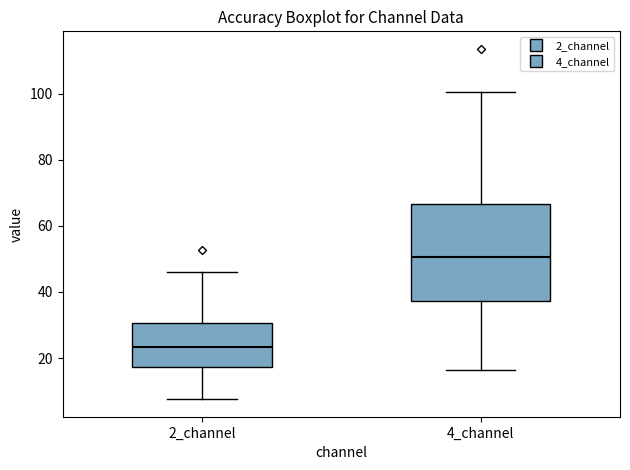

Reading left to right, transcribe this box plot: for each box, give where its median line is, the range the box spans, and where its two whiskers end, as read against the y-axis. The values are not printed on the chart, so give them approximately, as read against the axis.

2_channel: median 24, box 18 to 30, whiskers 8 to 46
4_channel: median 50, box 38 to 66, whiskers 16 to 100